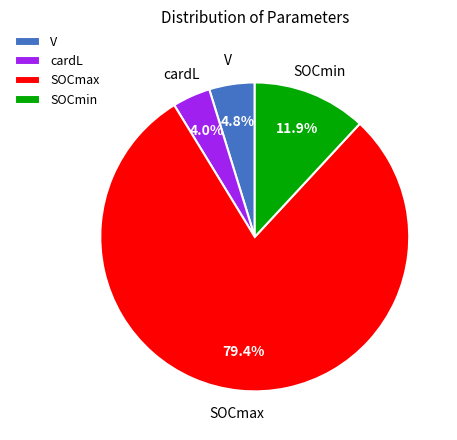

Does cardL represent more than half of the total?

No